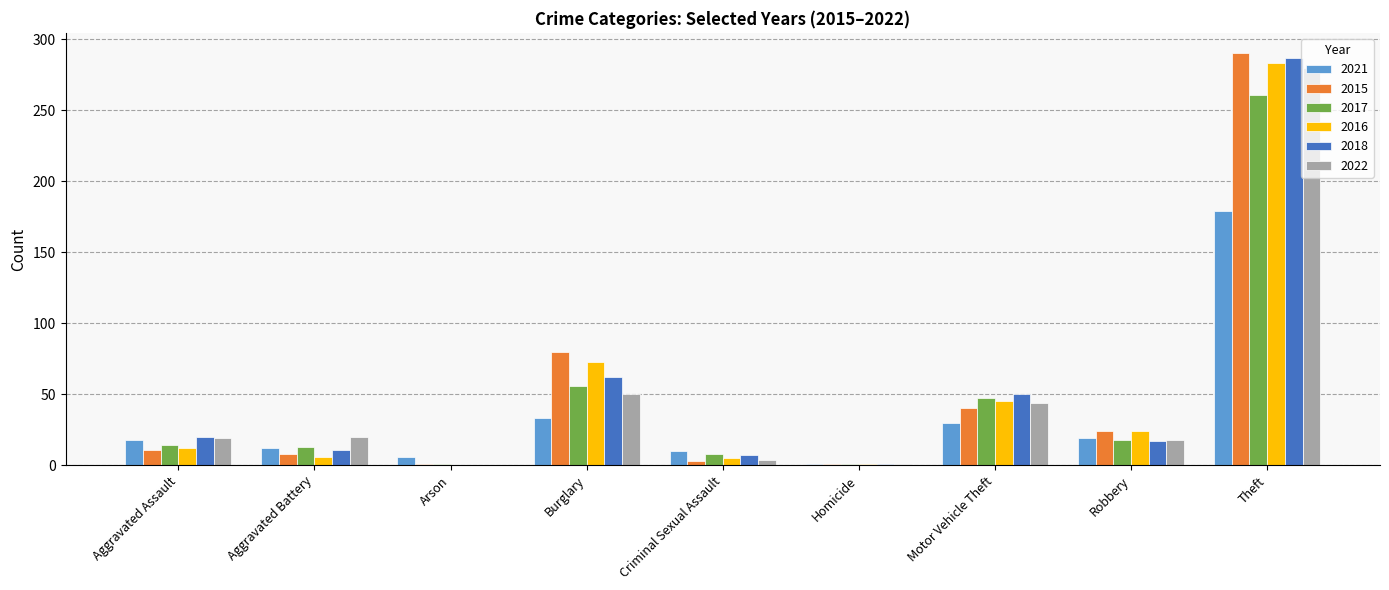

Which series changed the most between Burglary and Motor Vehicle Theft?

2015